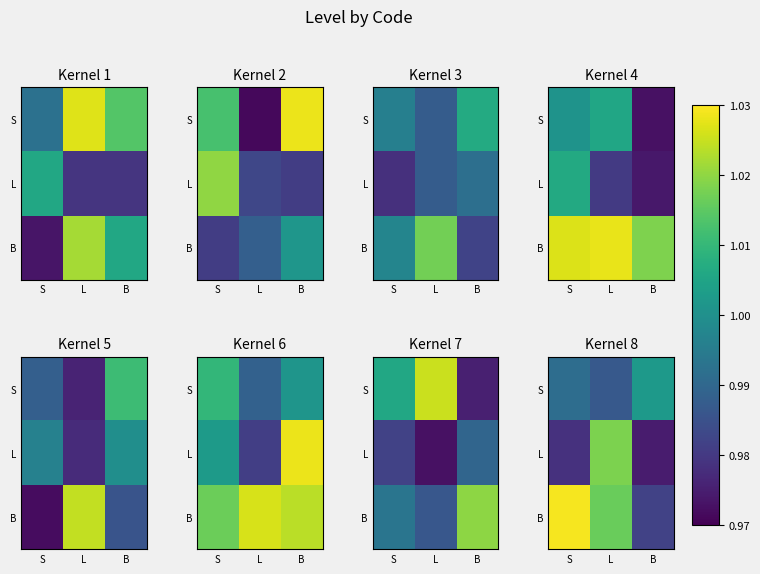

What is the total value across all series at L?

3.0